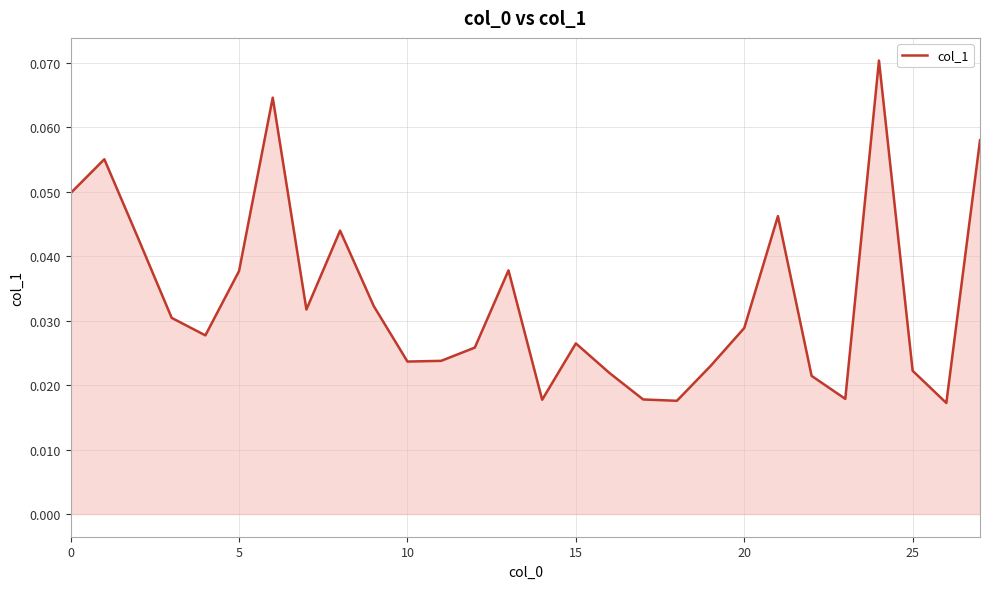

How many lines are shown in the chart?

1